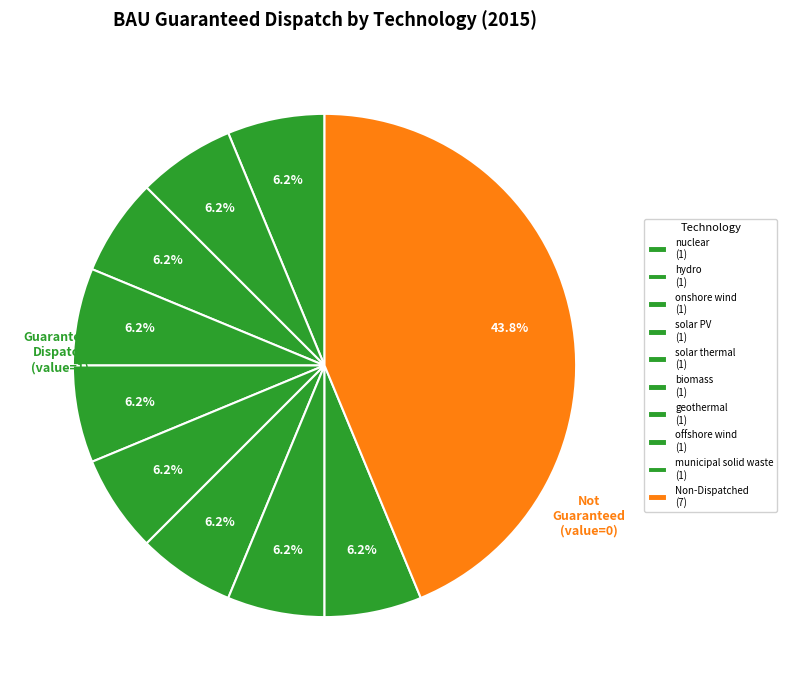

How many slices are in this pie chart?

10